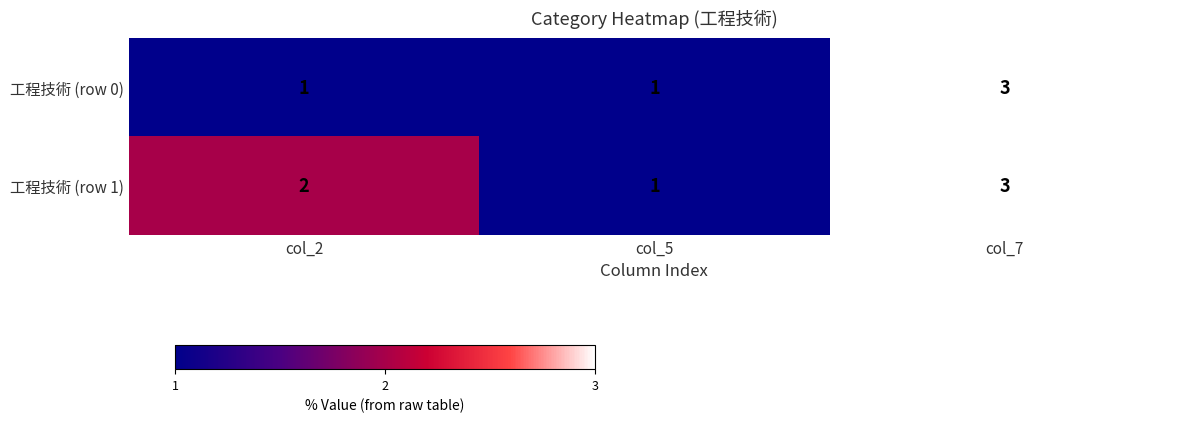

What is the sum of the 工程技術 (row 1) values at col_7 and col_5?

4